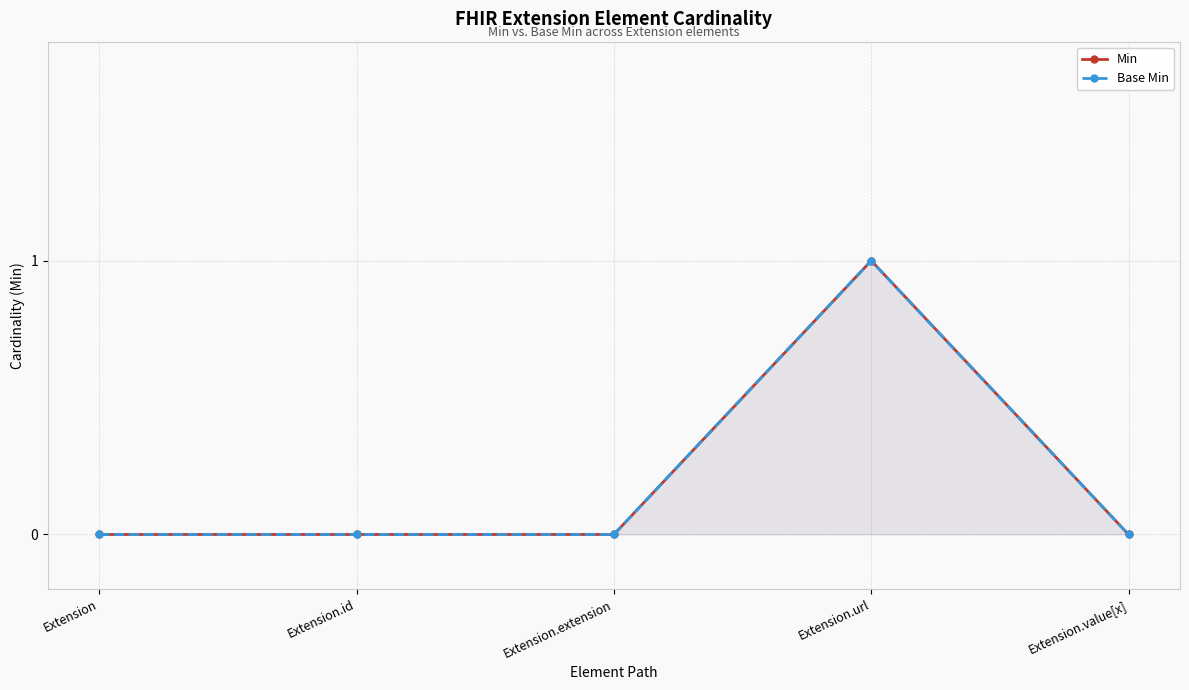

True or false: Base Min and Min intersect in this chart.

False